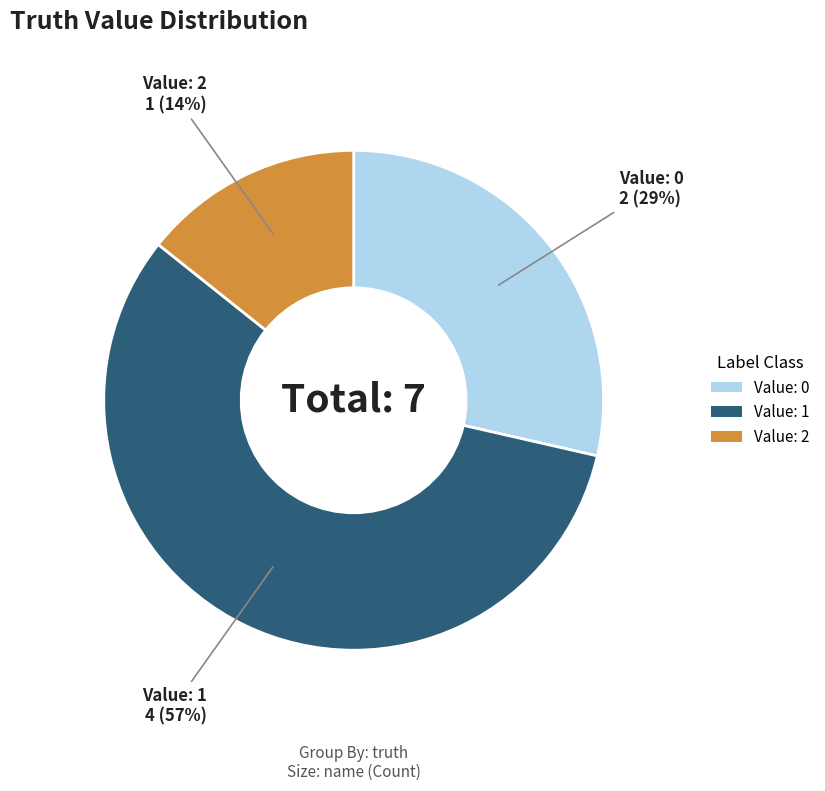

Is there a majority slice in this chart?

Yes